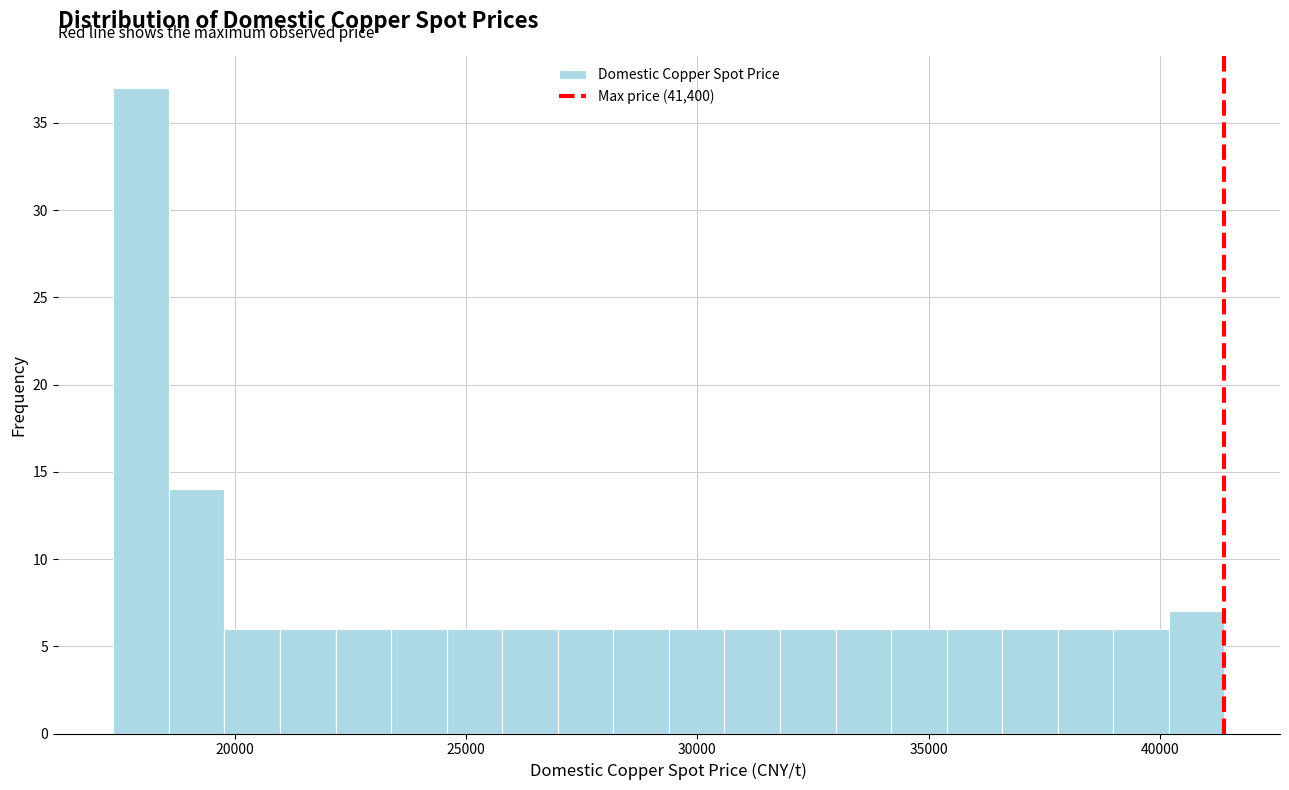

Around what value on the x-axis is the tallest bar? Give the approximate position of its centre, as read against the axis.

18000